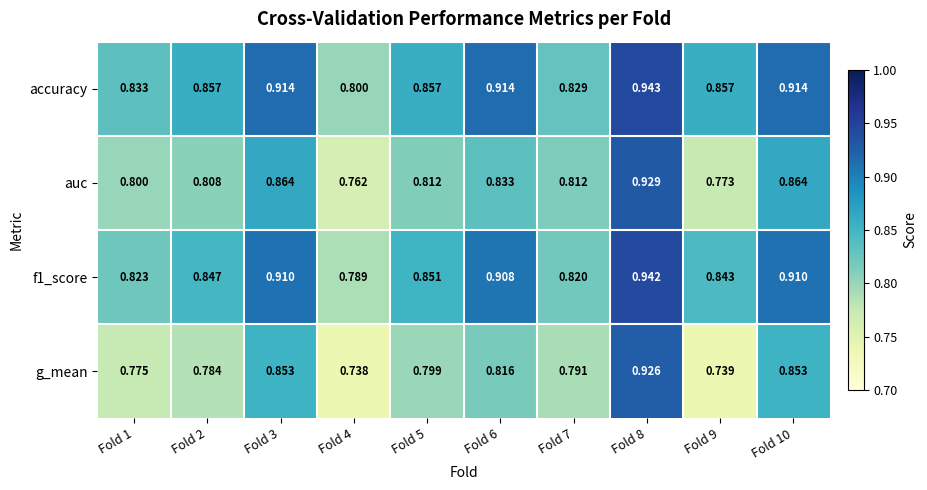

Between Fold 6 and Fold 9, which series saw the biggest shift?

g_mean